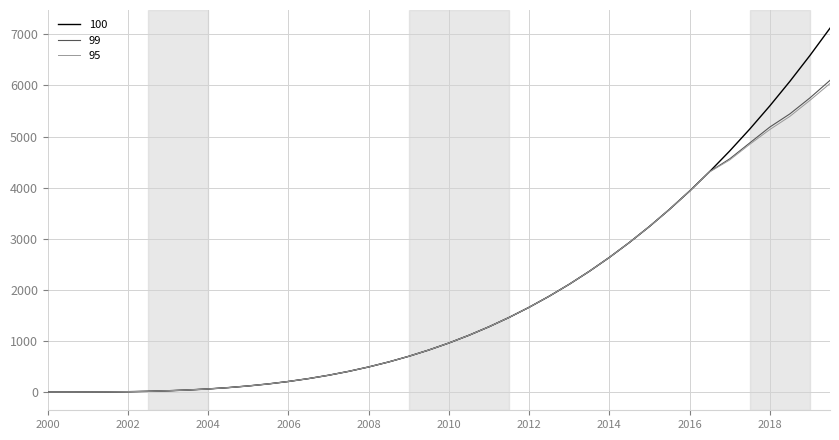

Which series has the largest range (max minus min)?

100